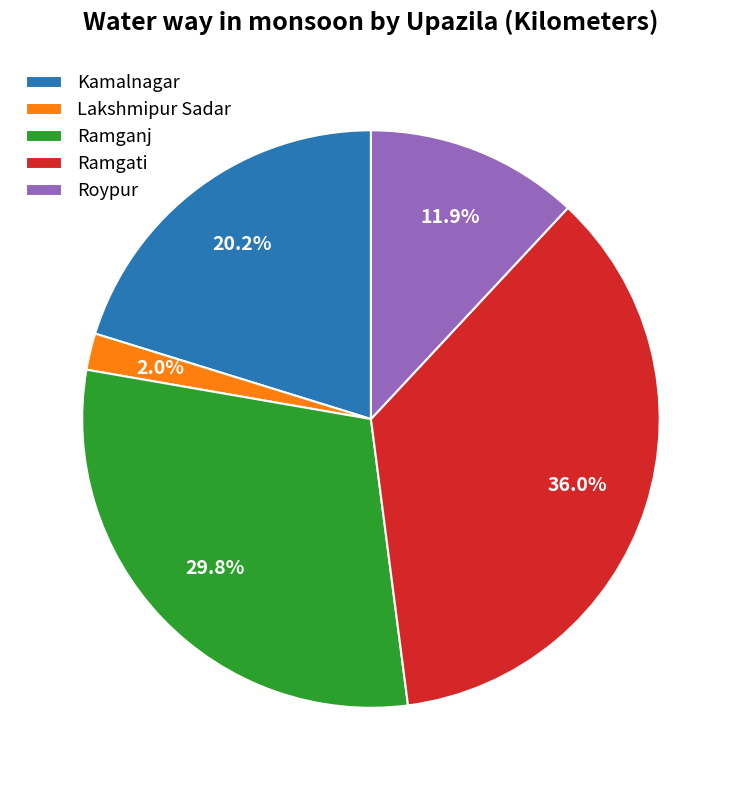

How much of the chart is everything except Ramganj?

70.2%